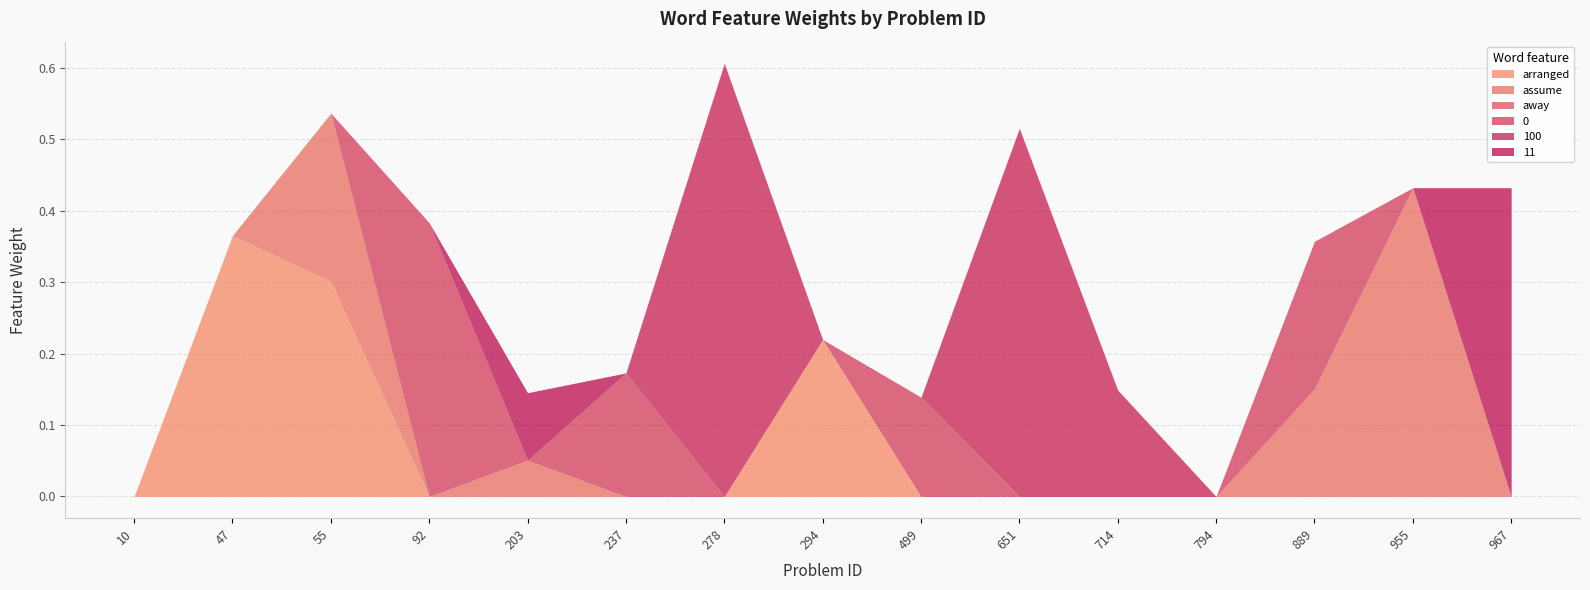

Rank the series at 794 from lowest to highest value.

arranged, assume, away, 0, 100, 11